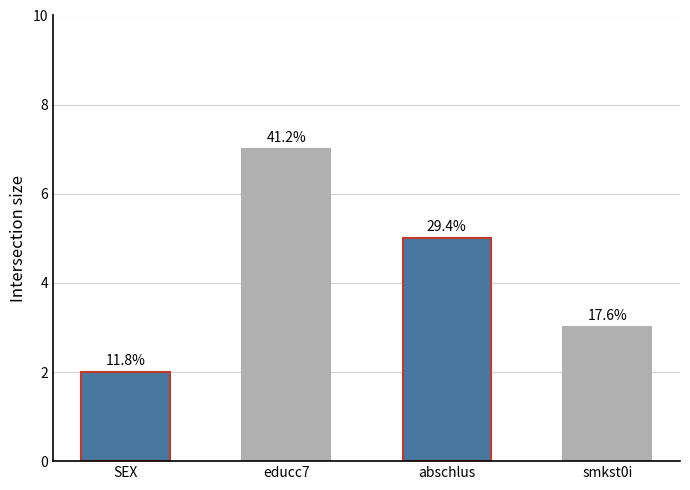

What value does the data have at smkst0i?

3